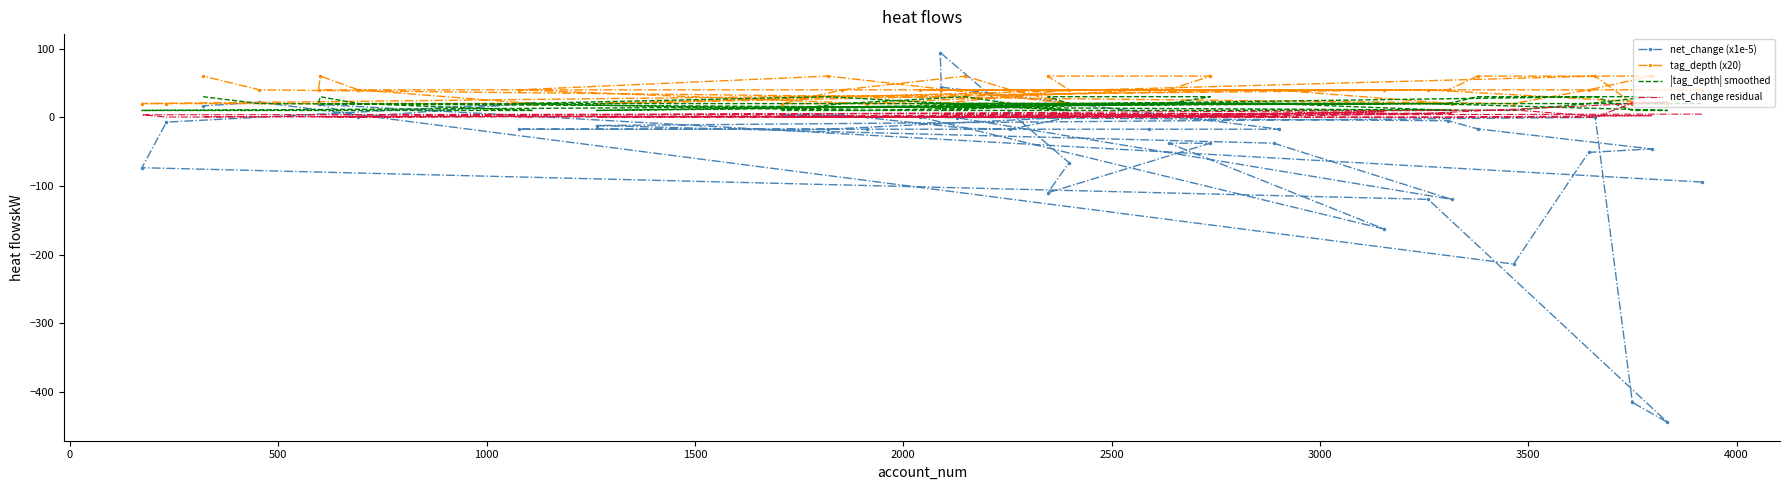

True or false: net_change residual and |tag_depth| smoothed cross at least once.

True